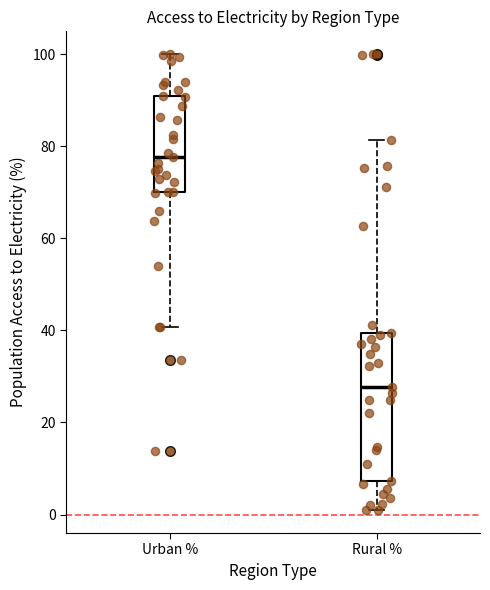

Reading left to right, read every box against the y-axis: the position of its median line, the range the box covers, and the ends of its whiskers. The values are not printed on the chart, so give them approximately, as read against the axis.

Urban %: median 78, box 70 to 90, whiskers 40 to 100
Rural %: median 28, box 8 to 40, whiskers 0 to 82